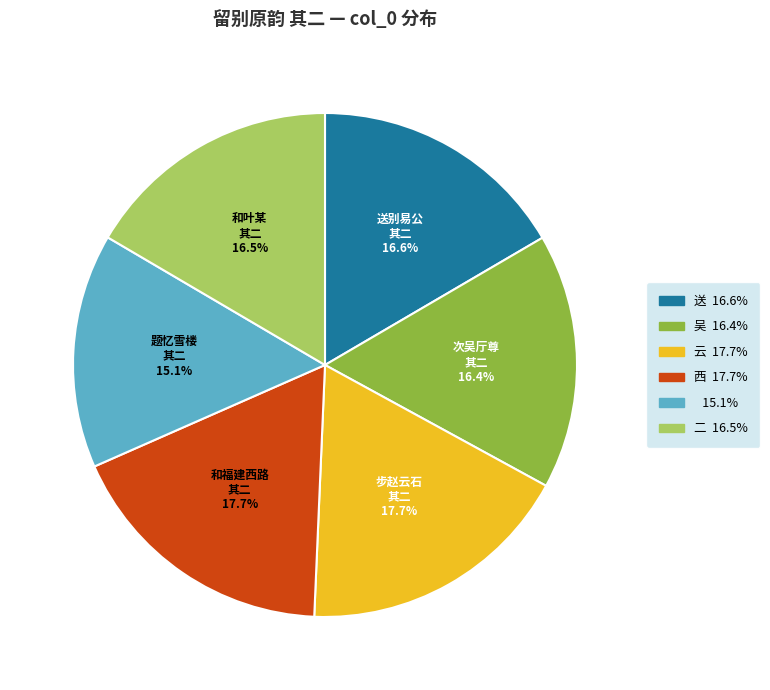

Count the number of slices in the pie.

6